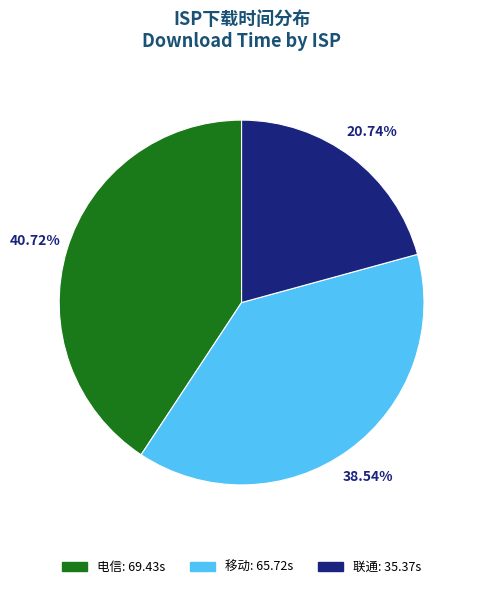

Combined, do 电信 and 移动 account for over 50%?

Yes